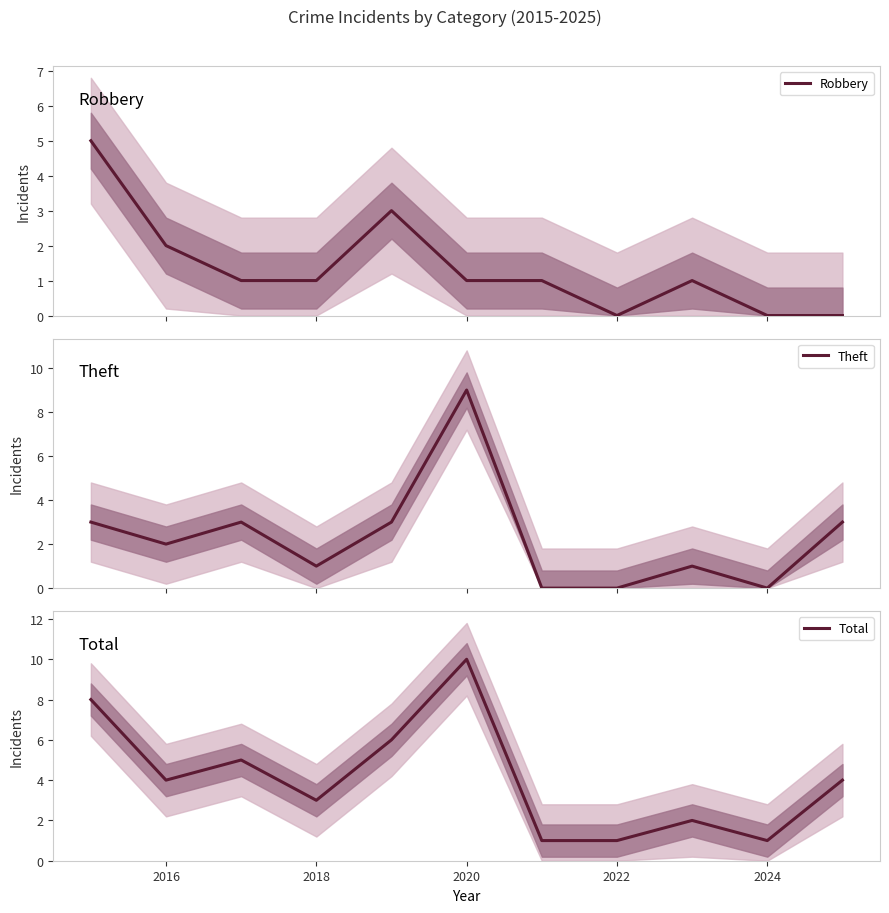

True or false: Robbery and Total cross at least once.

False